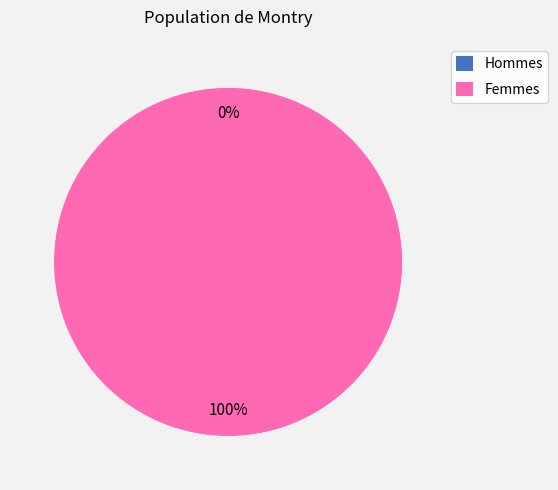

Is the sum of 1572966894 and 1579816949 greater than half?

Yes